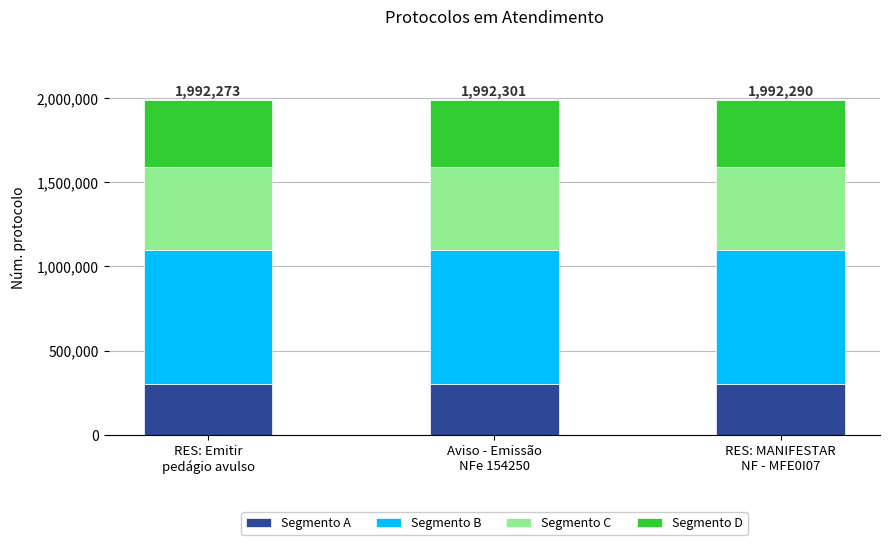

What is the average value of the Segmento A series?

298843.2